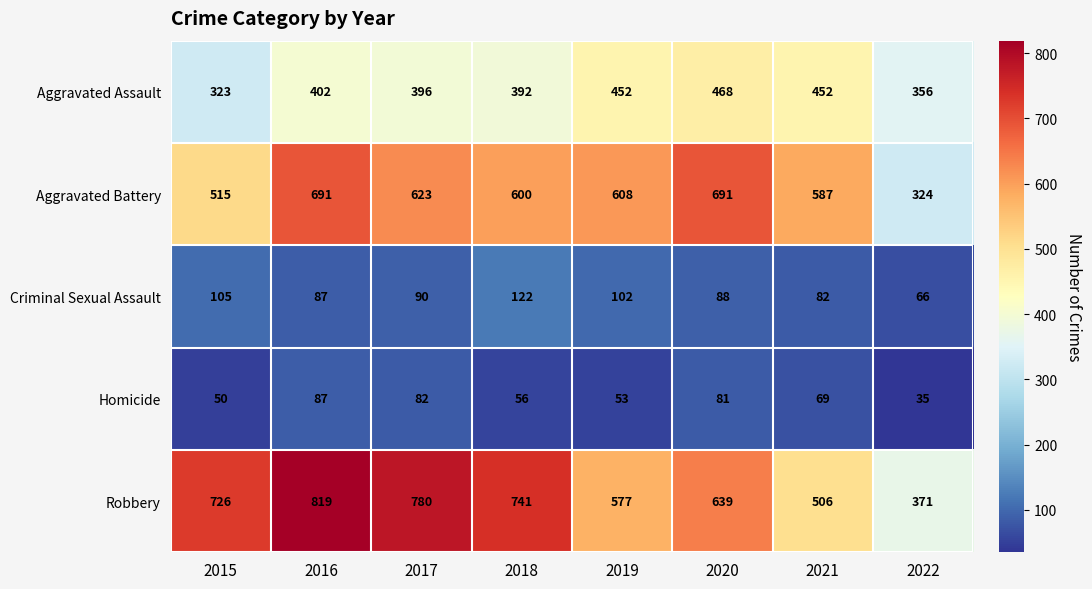

At which label does Aggravated Battery first exceed 608?

2016